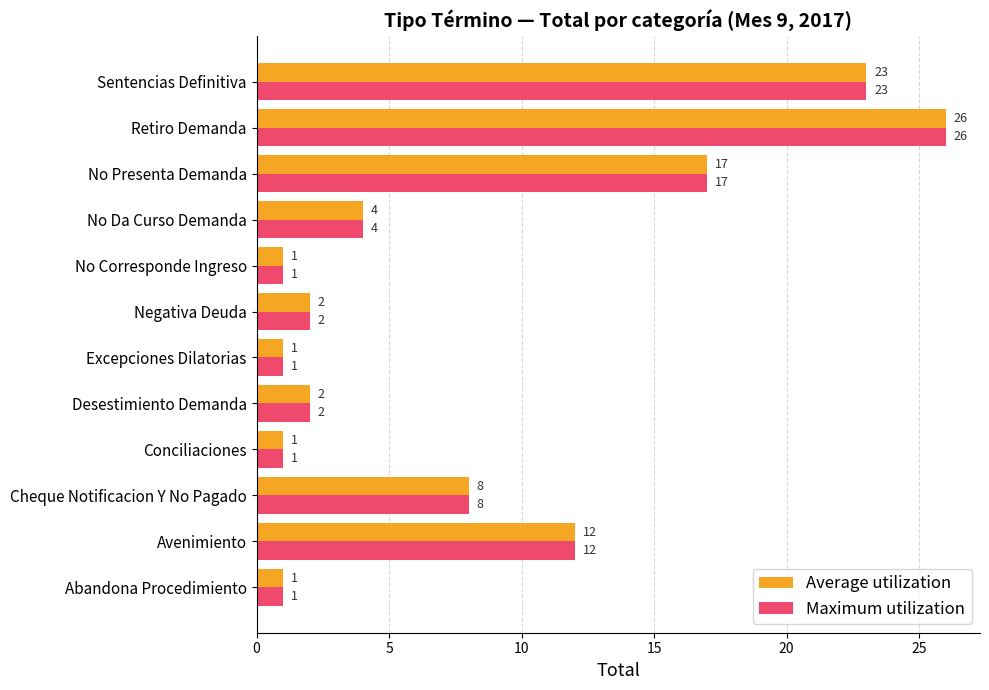

What is the difference between the second highest and second lowest values in the Average utilization series?

22